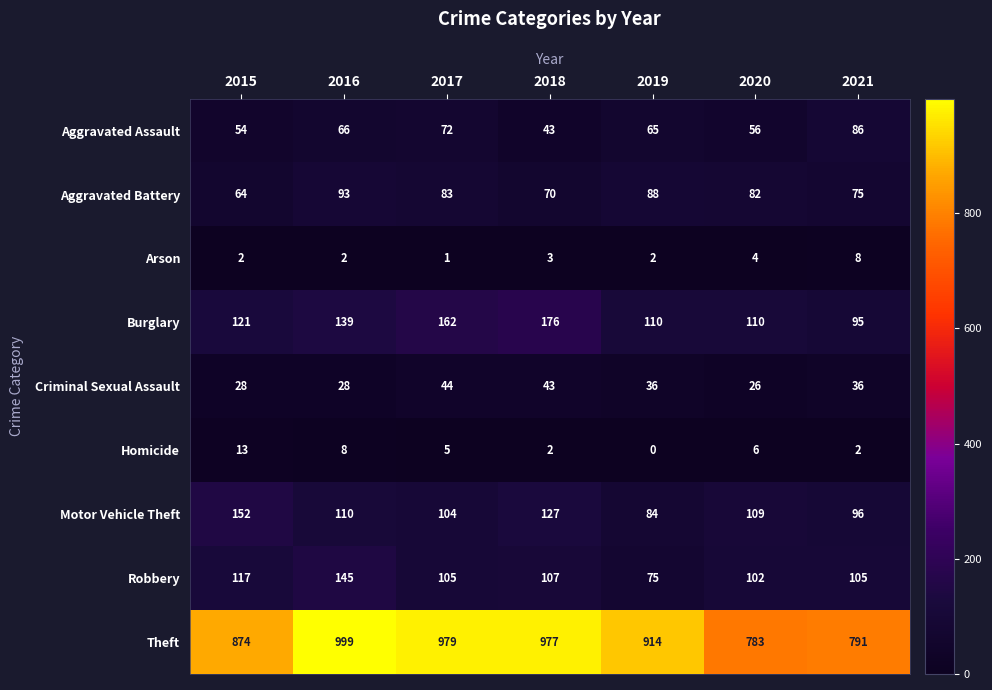

At which category is the sum across all series the highest?

2016